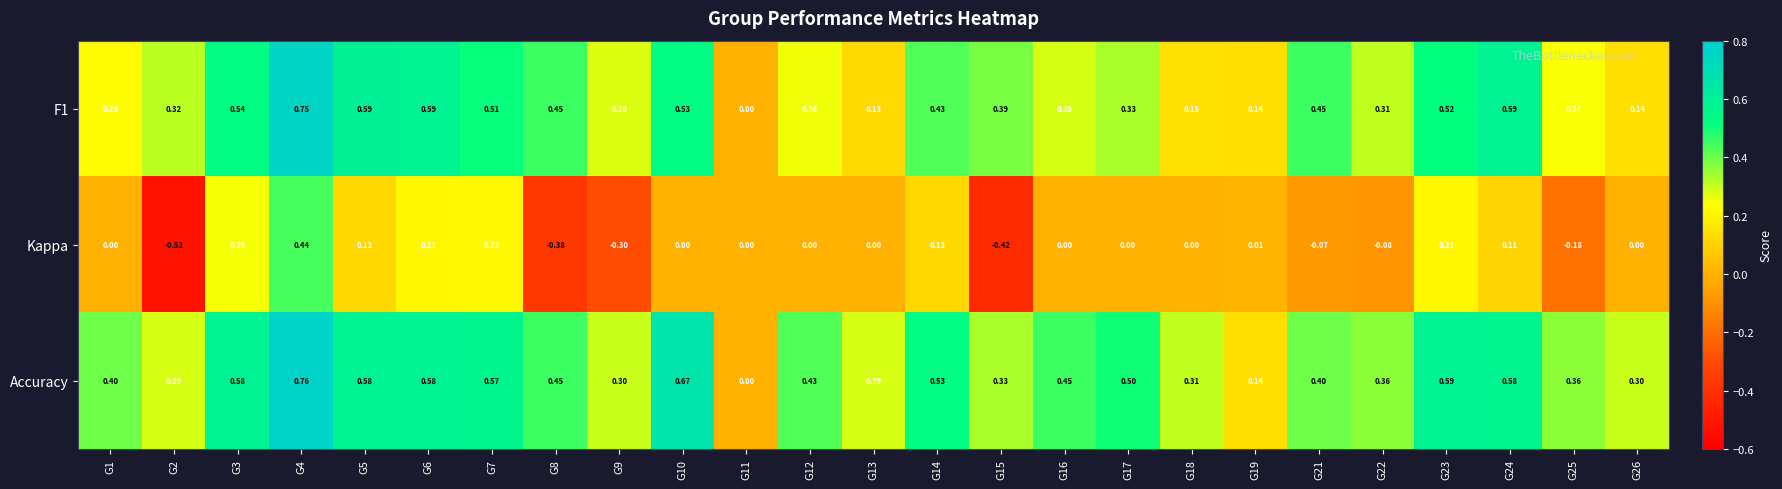

Is the value of Kappa at G6 greater than the value of F1 at G8?

No